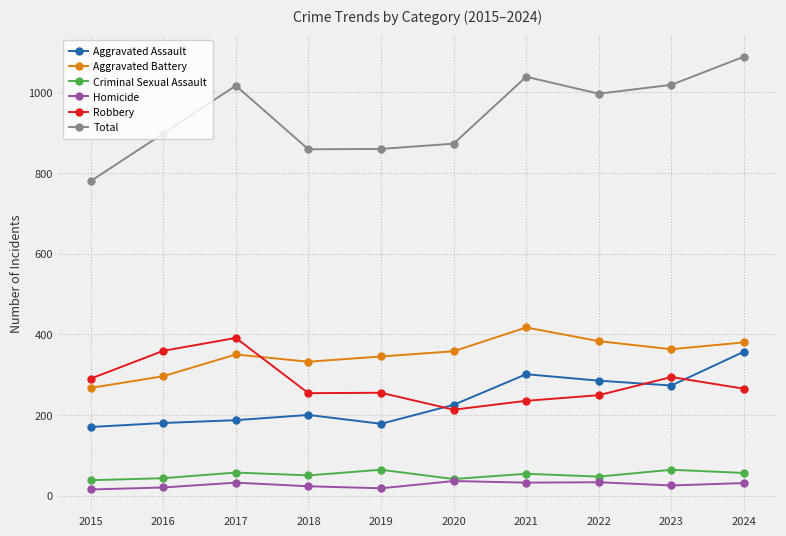

What is the greatest value displayed?

1089